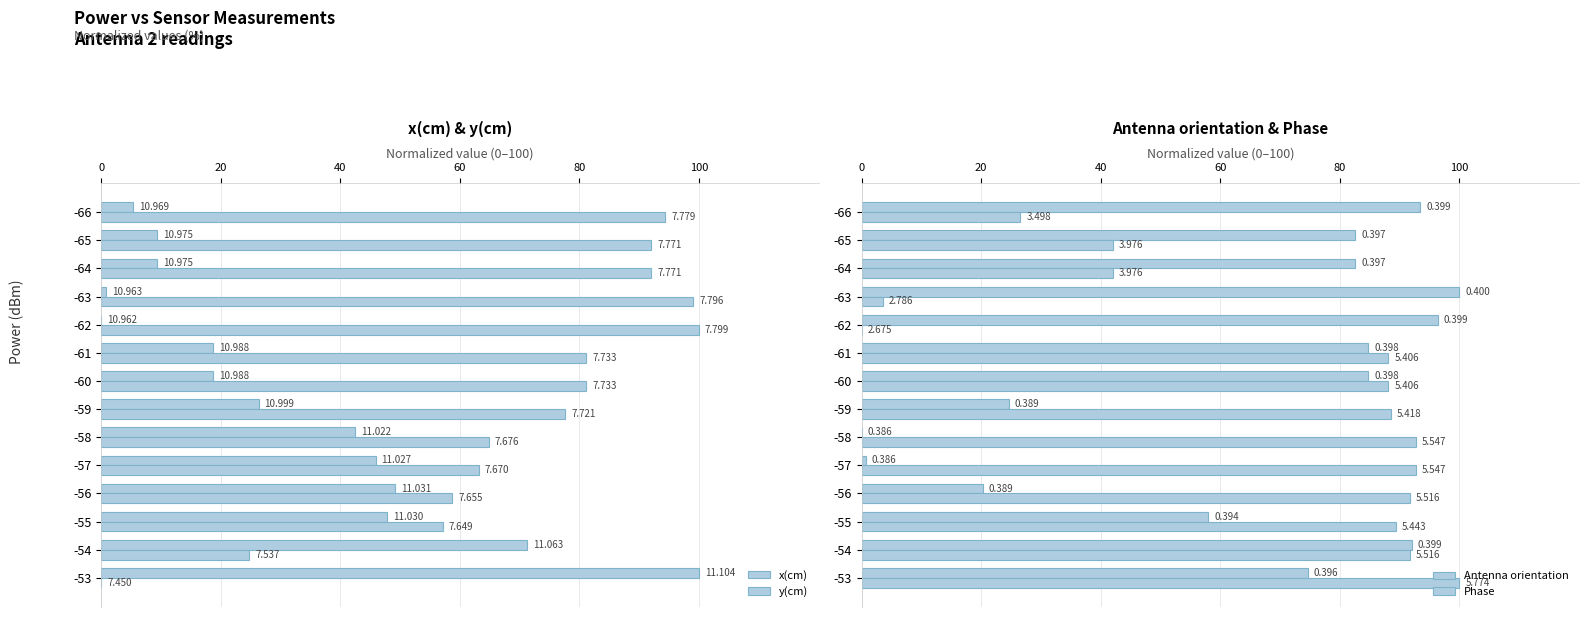

How many bars are there in total?

56